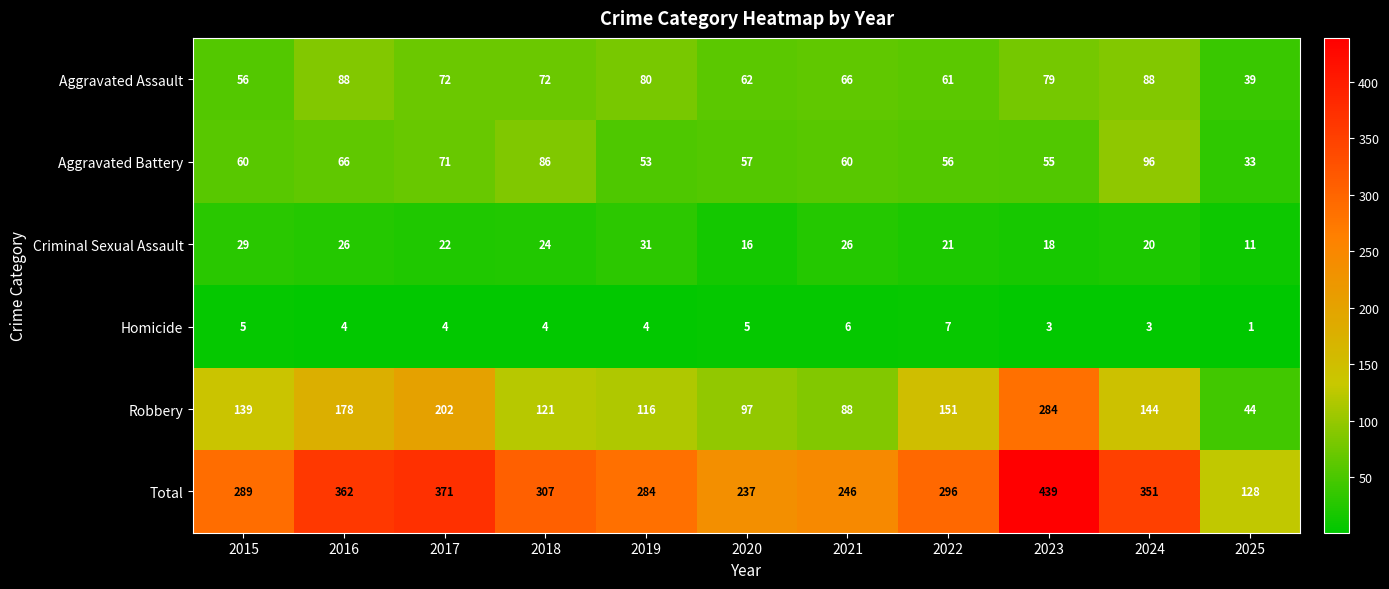

What is the greatest value displayed?

439